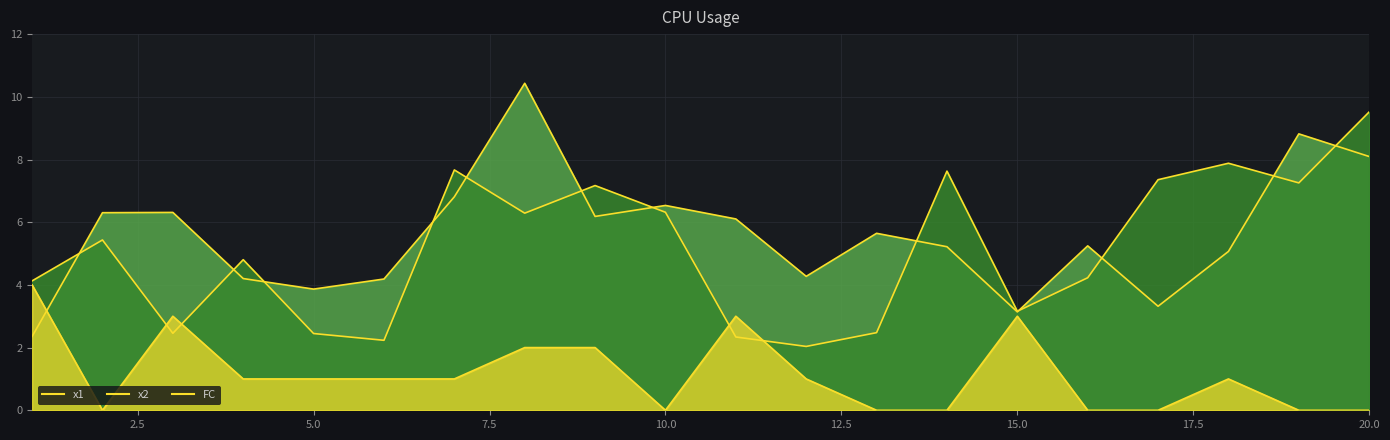

At which label does x2 first exceed 5?

2